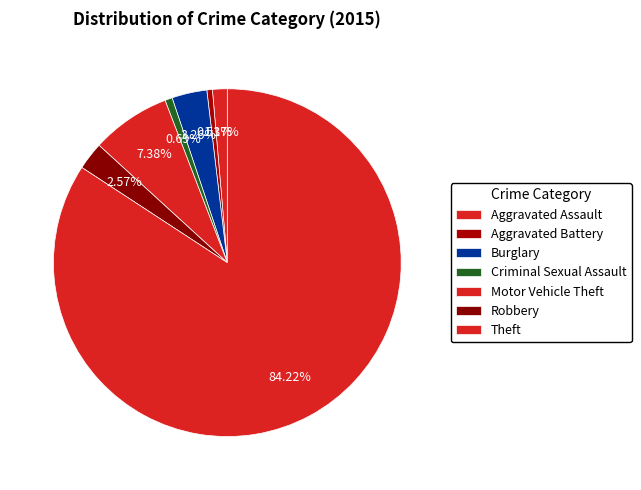

Combined, do Aggravated Assault and Aggravated Battery account for over 50%?

No